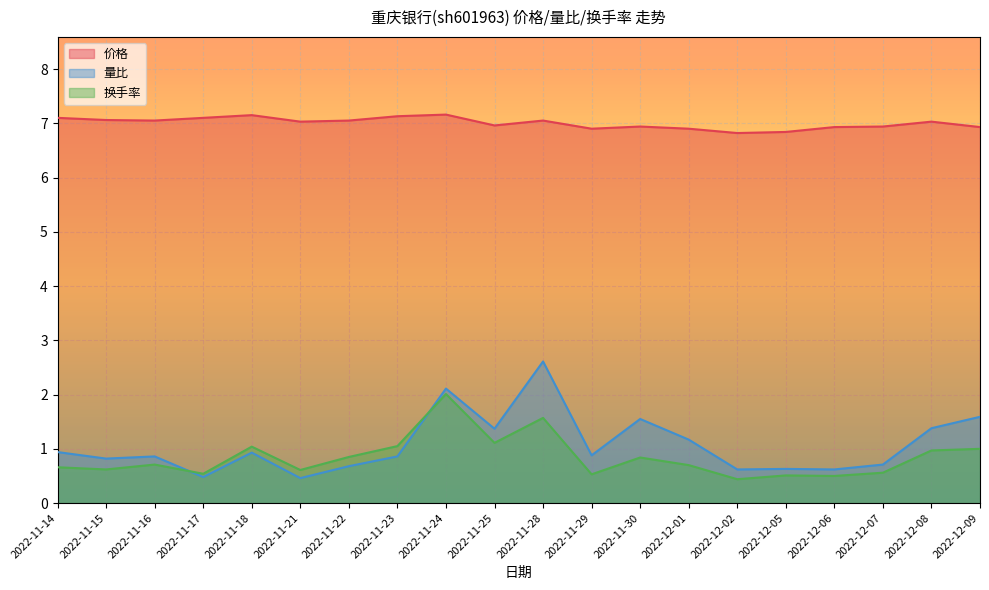

What is the lowest value of the 换手率 series?

0.4